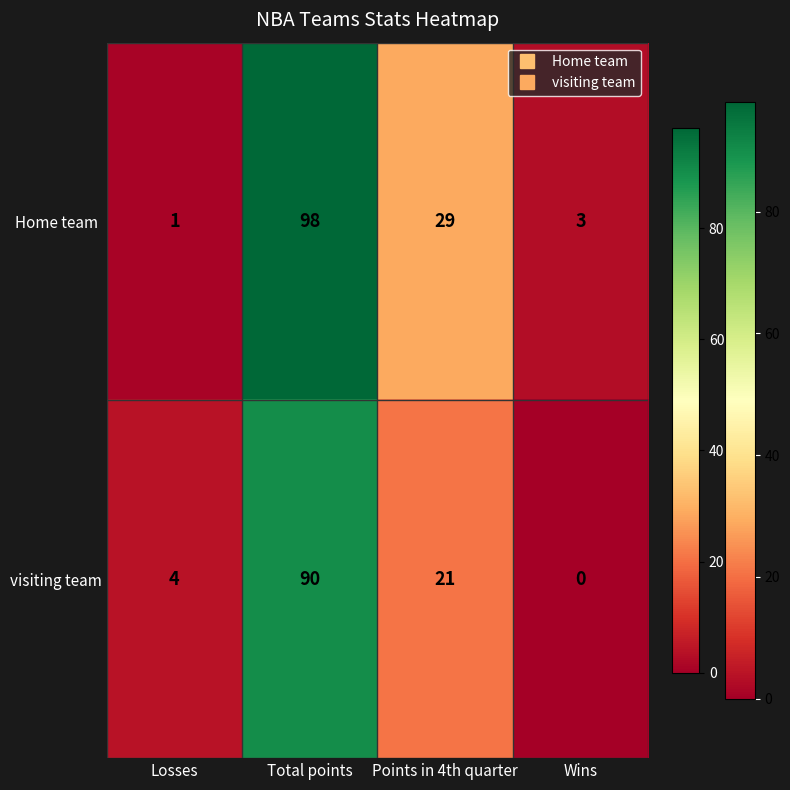

At which label does visiting team first exceed 21?

Total points